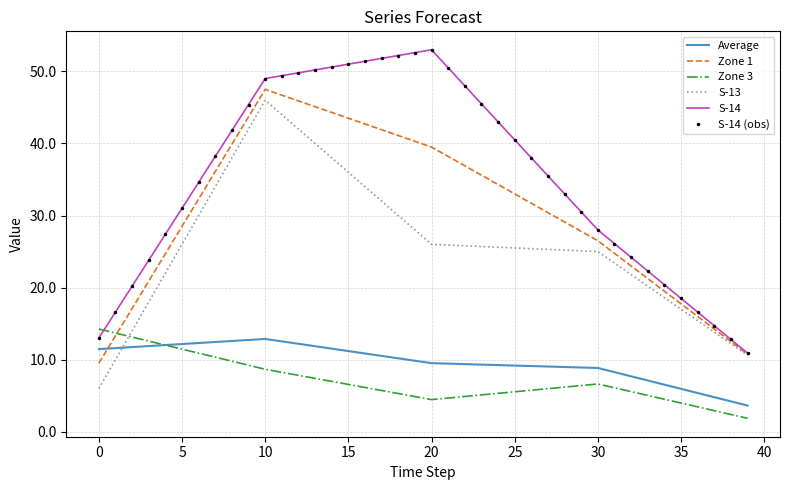

At which label does Zone 3 reach its minimum?

39